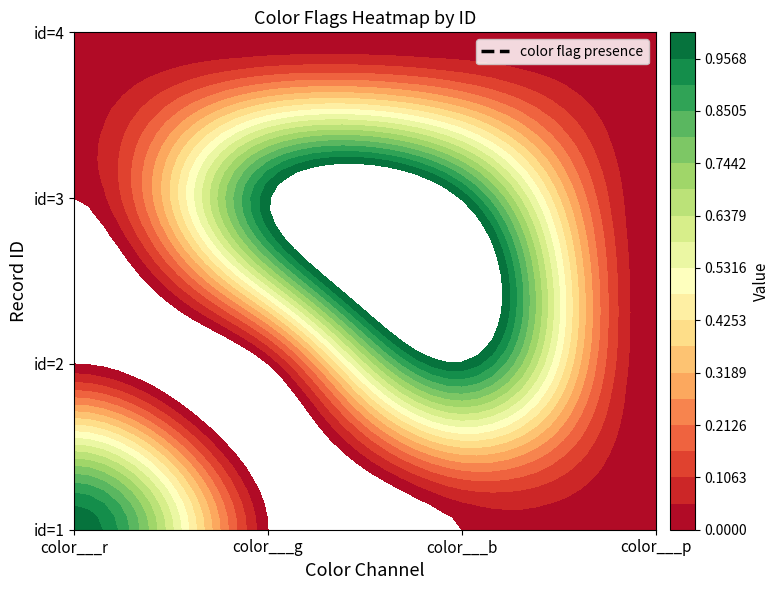

What is the difference between the maximum and minimum values in the 2 series?

1